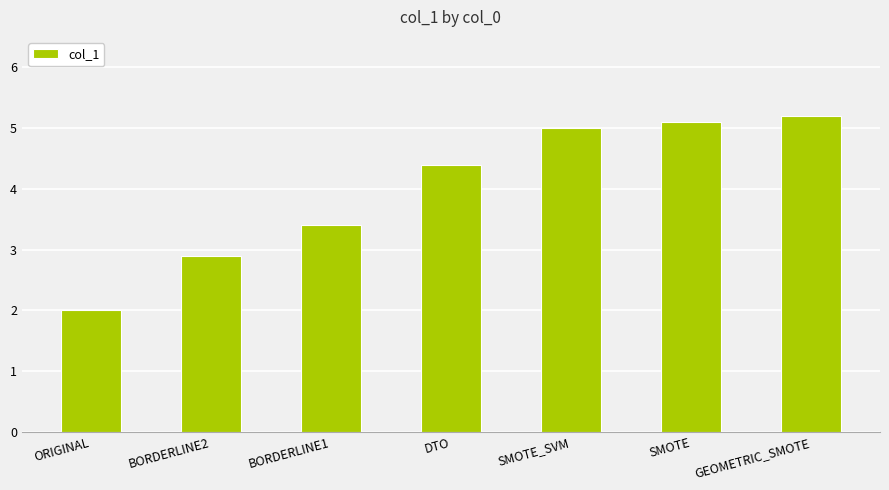

Reading left to right, extract all data points from this chart.

2.0	2.9	3.4	4.4	5.0	5.1	5.2